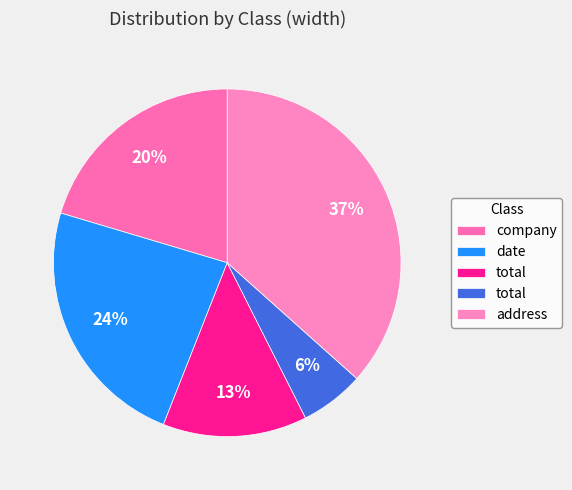

Is there a majority slice in this chart?

No